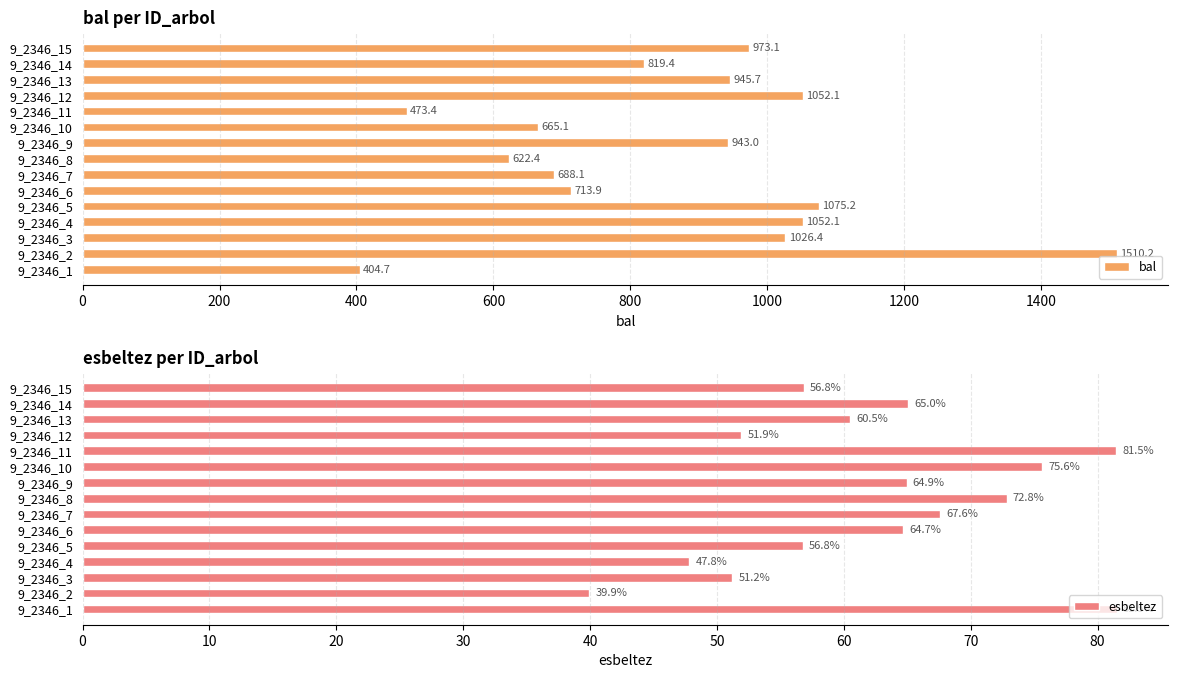

Is it true that esbeltez equals 81.5 at 9_2346_11?

True